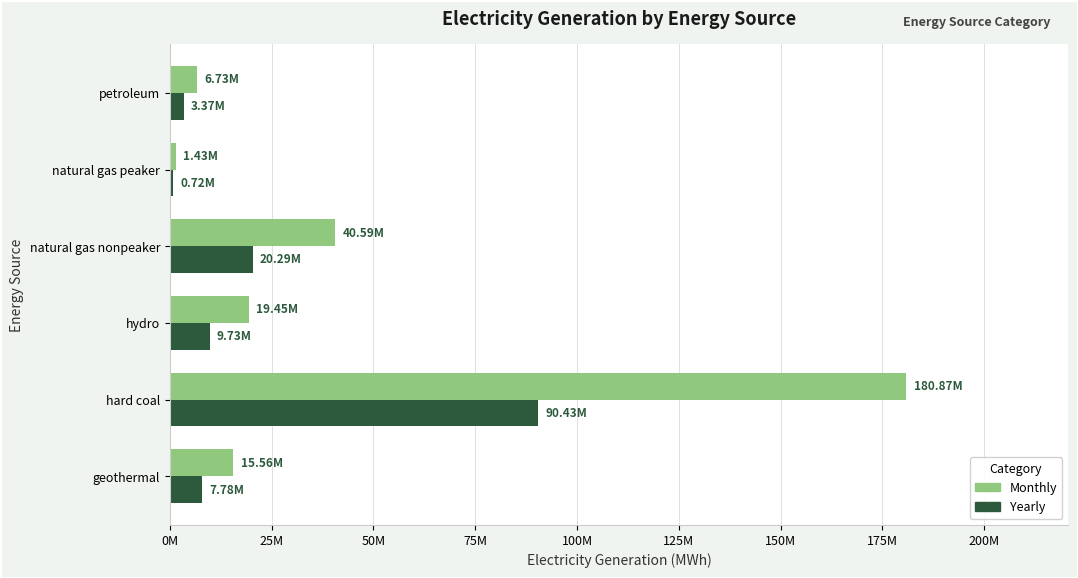

What are all the series names shown in the legend?

Monthly, Yearly